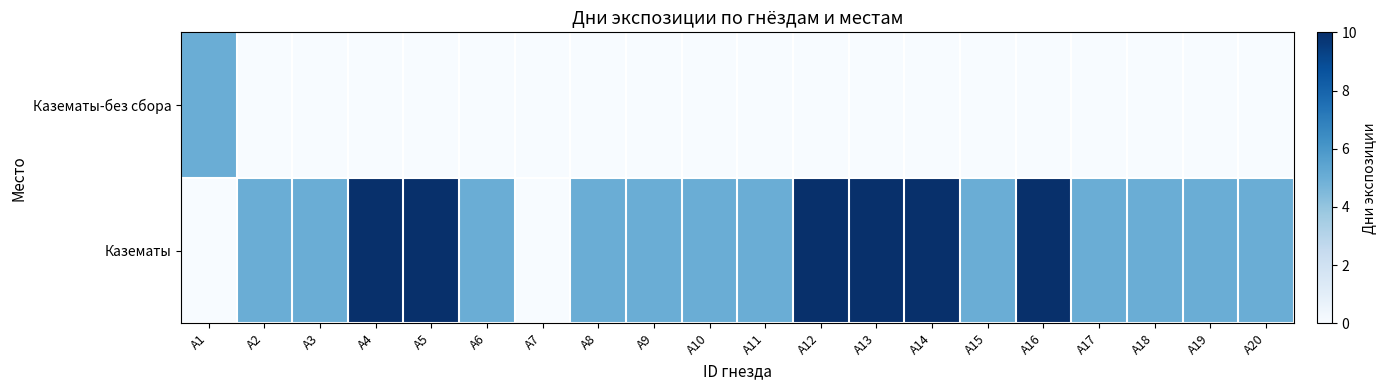

Which series has the widest spread of values?

Казематы